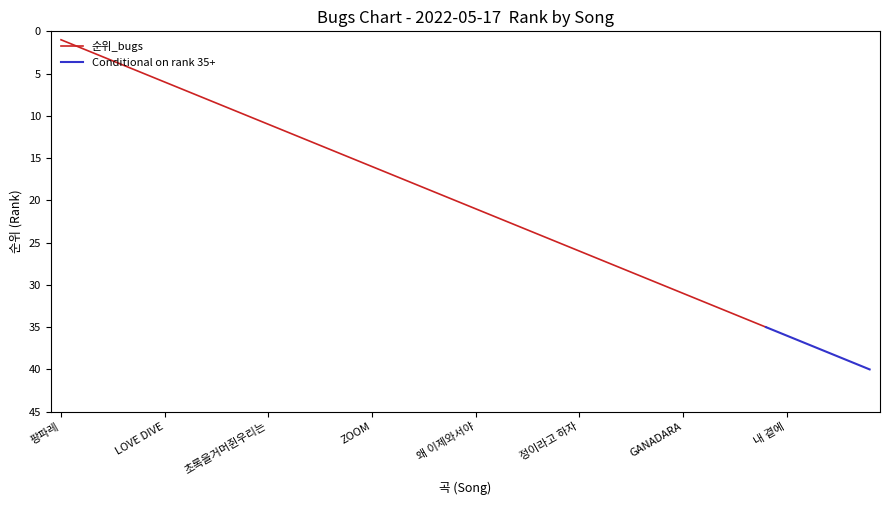

Reading right to left, transcribe all the data shown in this chart.

말리지 마=40	Candy Sugar Pop=39	마지막 너의 인사=38	미친 것처럼=37	내 곁에=36	ELEVEN=35	Star=34	초대=33	너의 의미=32	GANADARA=31	Celeb=30	INVU=29	사랑은 늘 도망가=28	Seoul=27	정이라고 하자=26	취중고백=25	감동이야=24	LOVE me=23	With you=22	왜 이제와서야=21	나의 X에게=20	신호등=19	That's Hilarious=18	Feel My Rhythm=17	ZOOM=16	유난히 지치는=15	봄여름가을겨울=14	사랑인가 봐=13	MY BAG=12	초록을거머쥔우리는=11	FEARLESS=10	봄 to 러브=9	모래성=8	둘이서 떠나요=7	LOVE DIVE=6	That That=5	TOMBOY=4	YOU AND I=3	Happy Song=2	팡파레=1